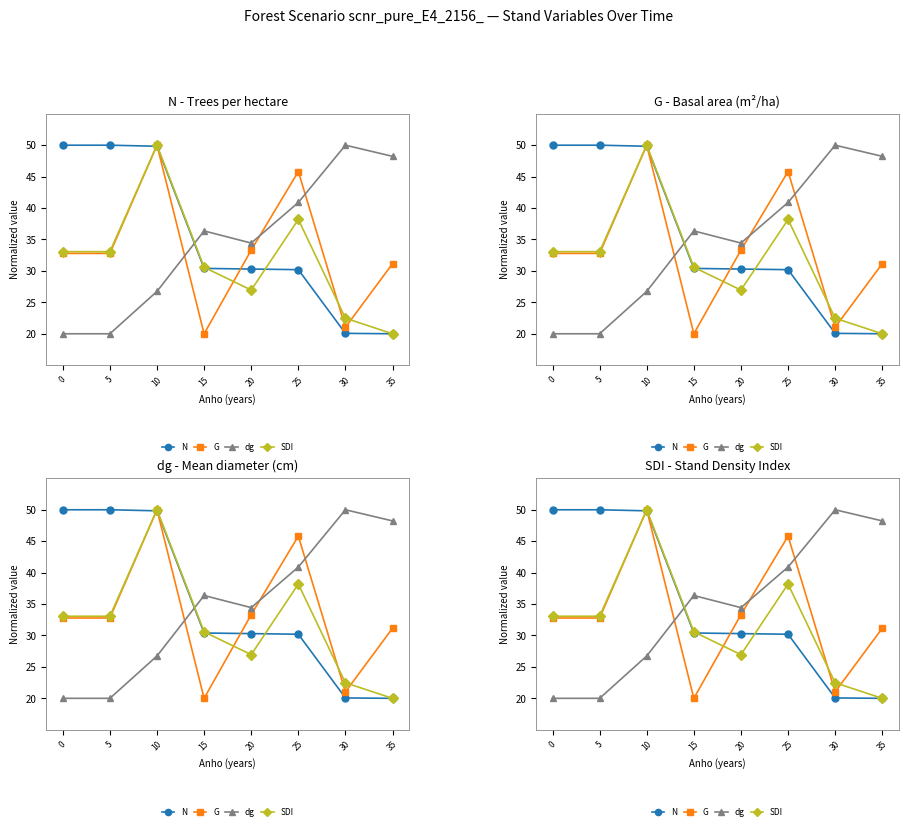

Reading left to right, what are all the values shown in this chart?

N: 50.0	50.0	49.8	30.4	30.3	30.2	20.1	20.0
G: 32.8	32.8	50.0	20.0	33.3	45.8	21.0	31.2
dg: 20.0	20.0	26.7	36.4	34.4	40.9	50.0	48.2
SDI: 33.1	33.1	50.0	30.6	27.0	38.2	22.5	20.0